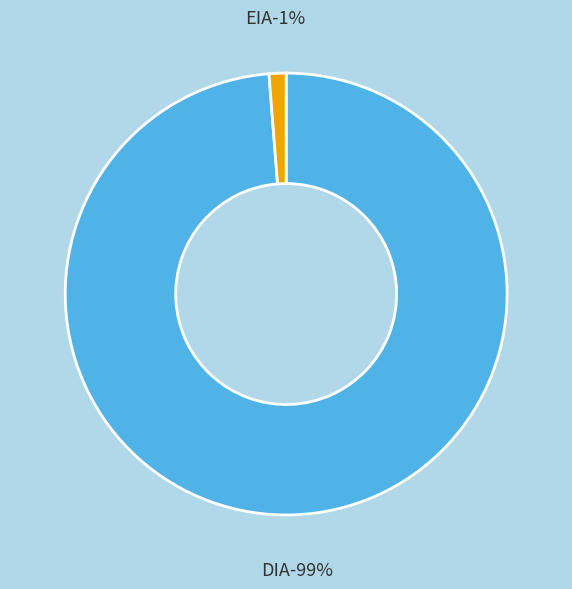

What is the smallest slice in the pie chart?

EIA